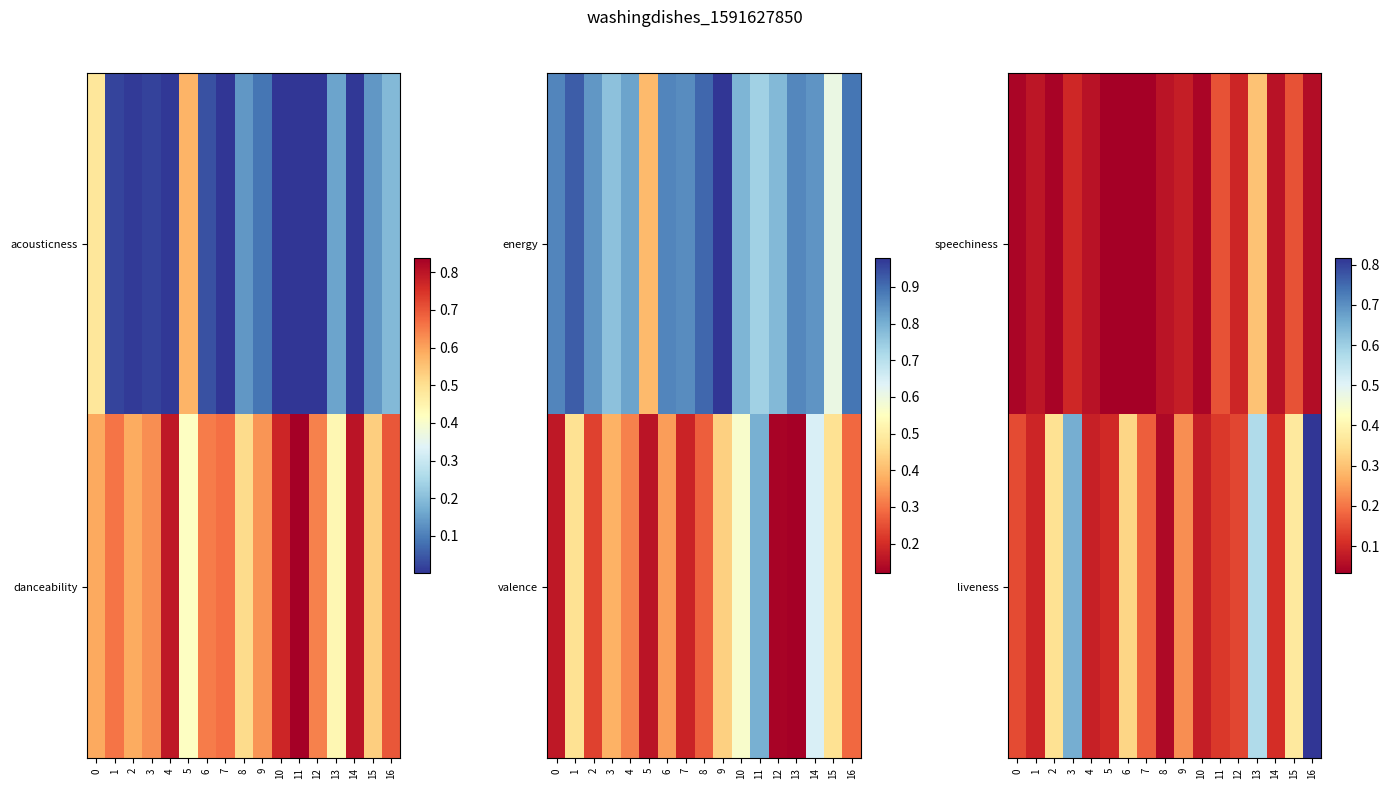

True or false: speechiness has a value of 0.2 at 13.

False